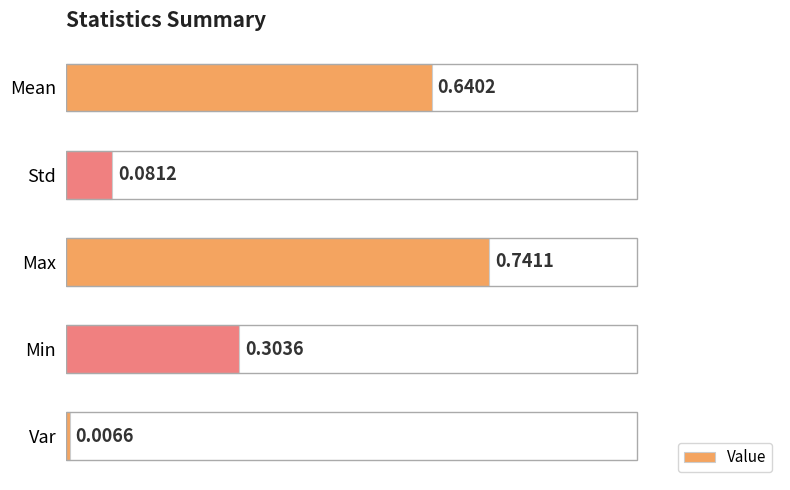

What is the label of the 1st bar from the top?

Mean